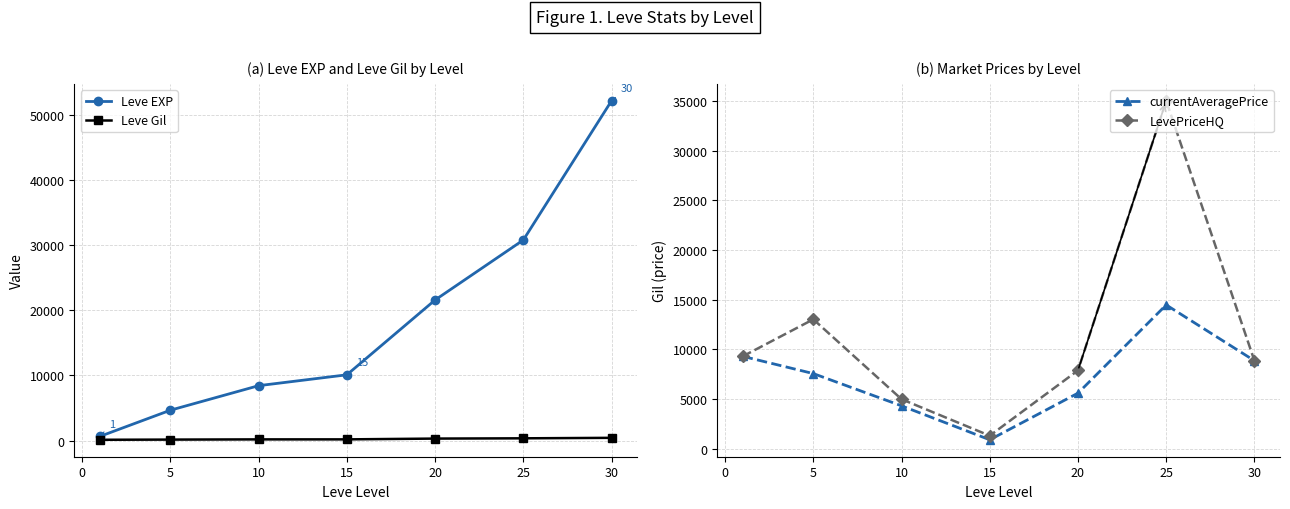

What is the sum of the Leve EXP values at 20 and 15?

31700